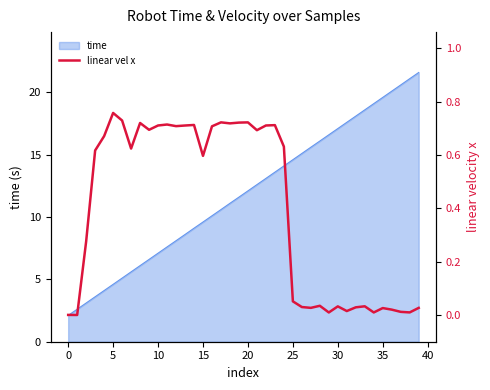

True or false: the data shows 0.0 at 30.

False